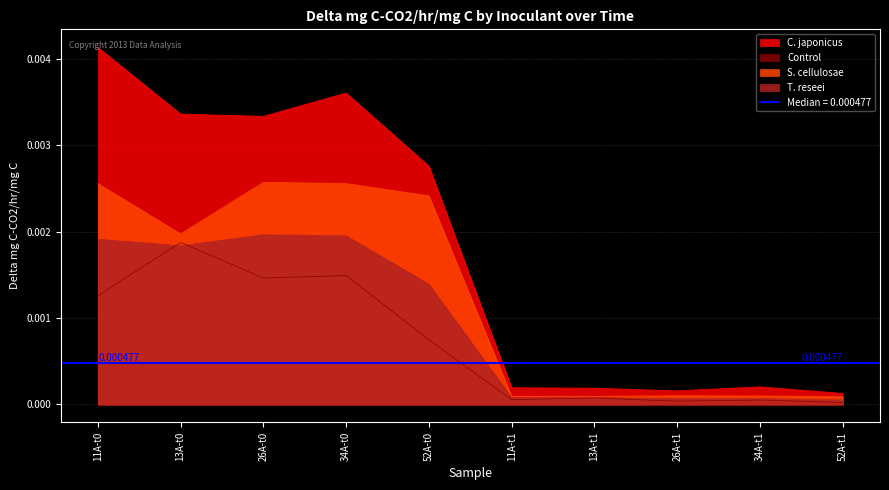

True or false: Control has a value of 0.0 at 52A-t1.

True